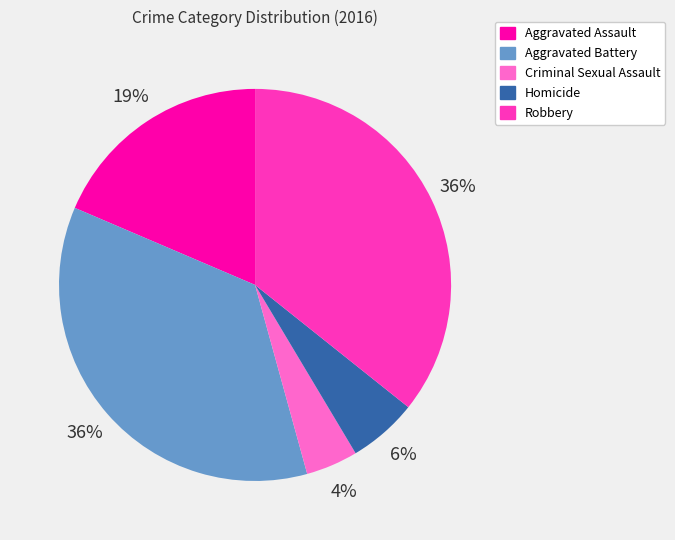

Combined, do Aggravated Assault and Criminal Sexual Assault account for over 50%?

No